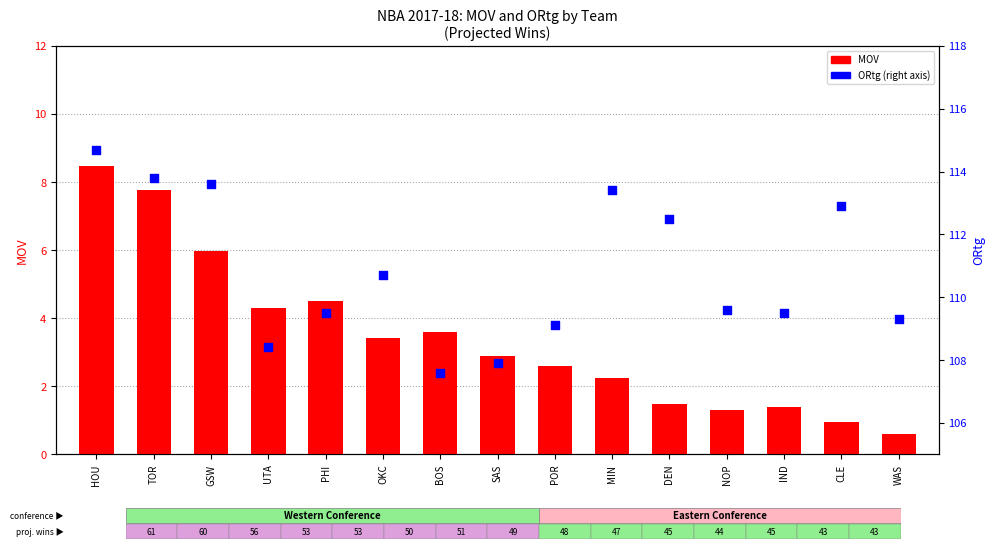

What are all the series names shown in the legend?

MOV, ORtg